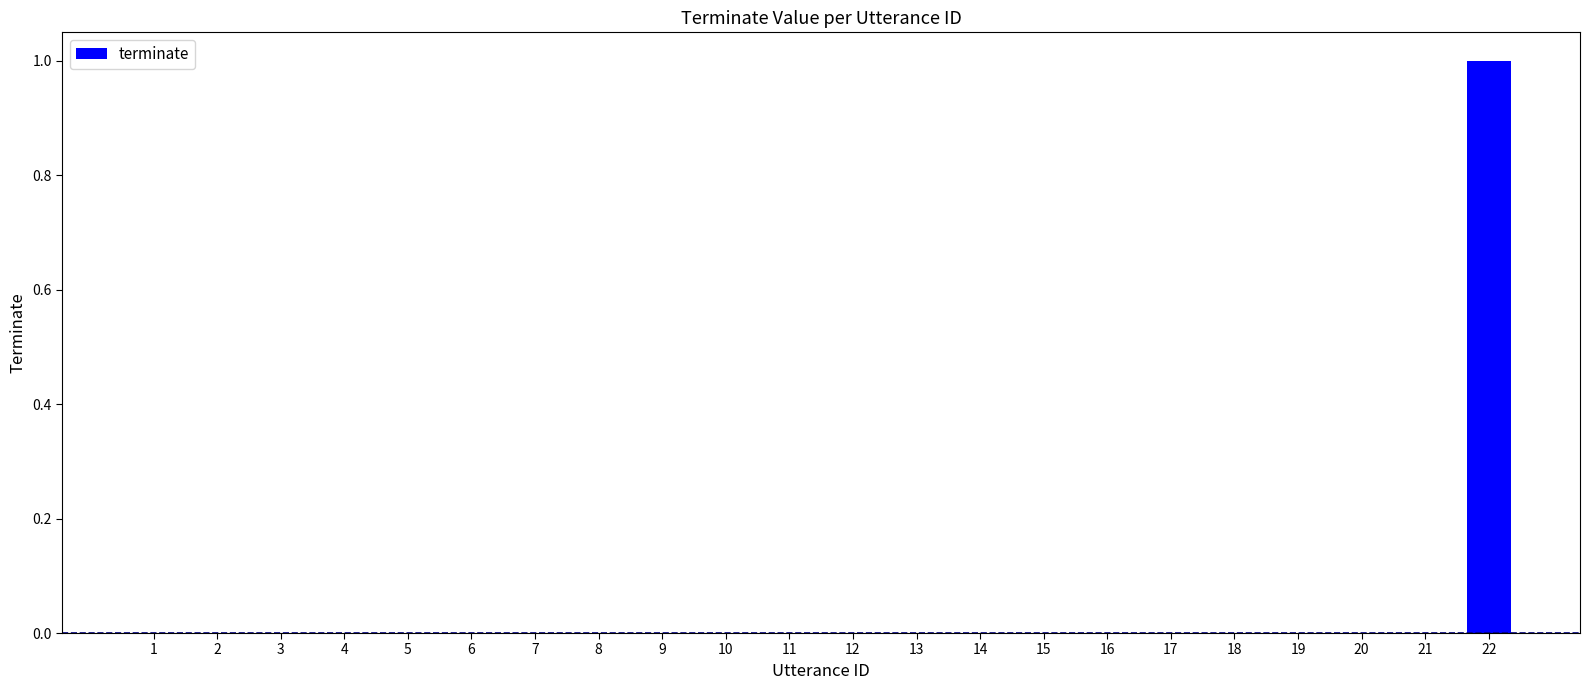

What is the approximate value at 22?

1